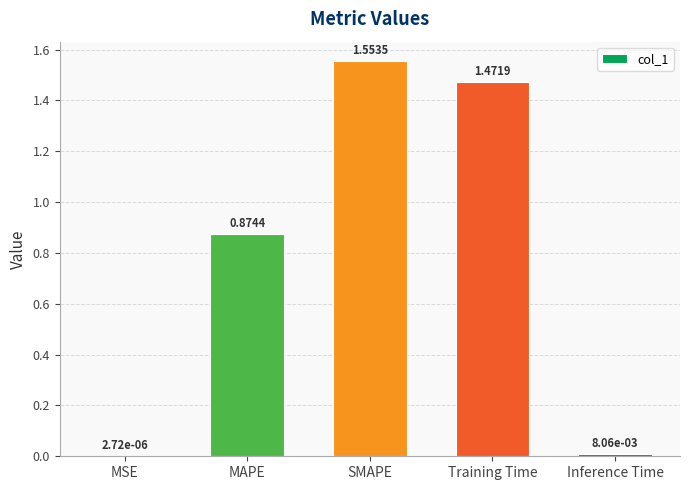

Which has a higher value, SMAPE or MSE?

SMAPE